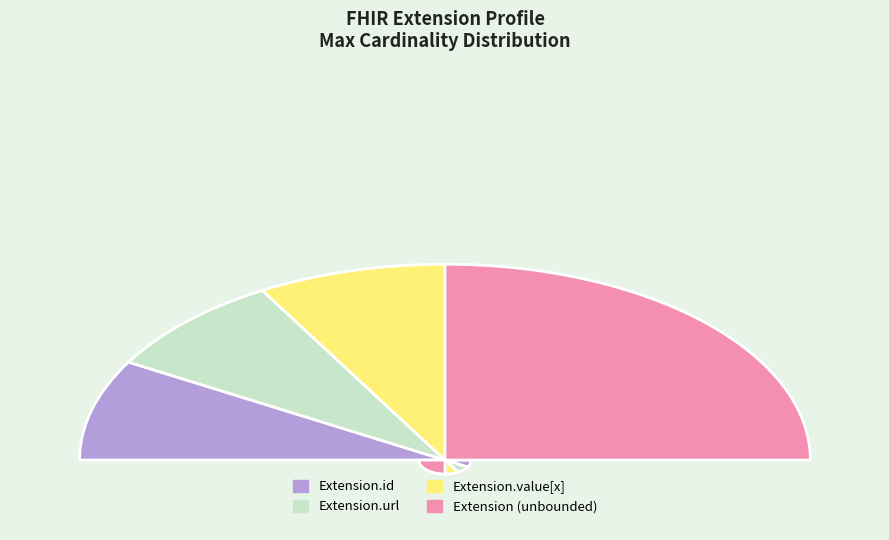

Which slice represents more than half of the pie?

Extension